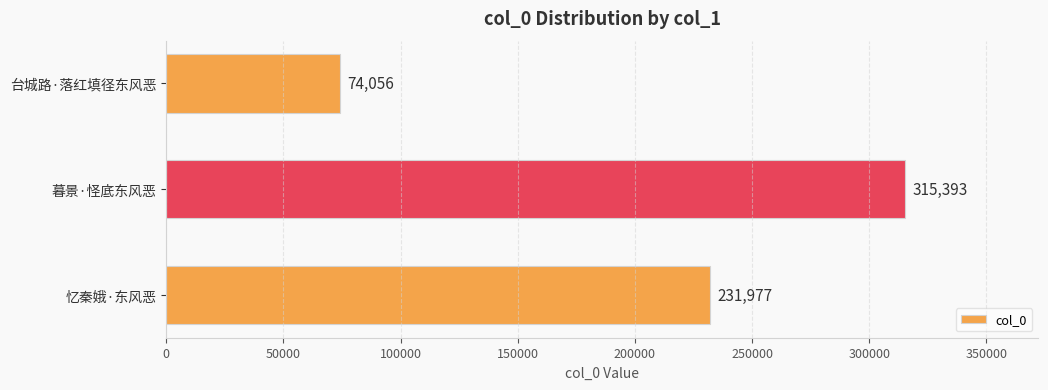

Reading top to bottom, list all the values displayed in this chart.

74056	315393	231977